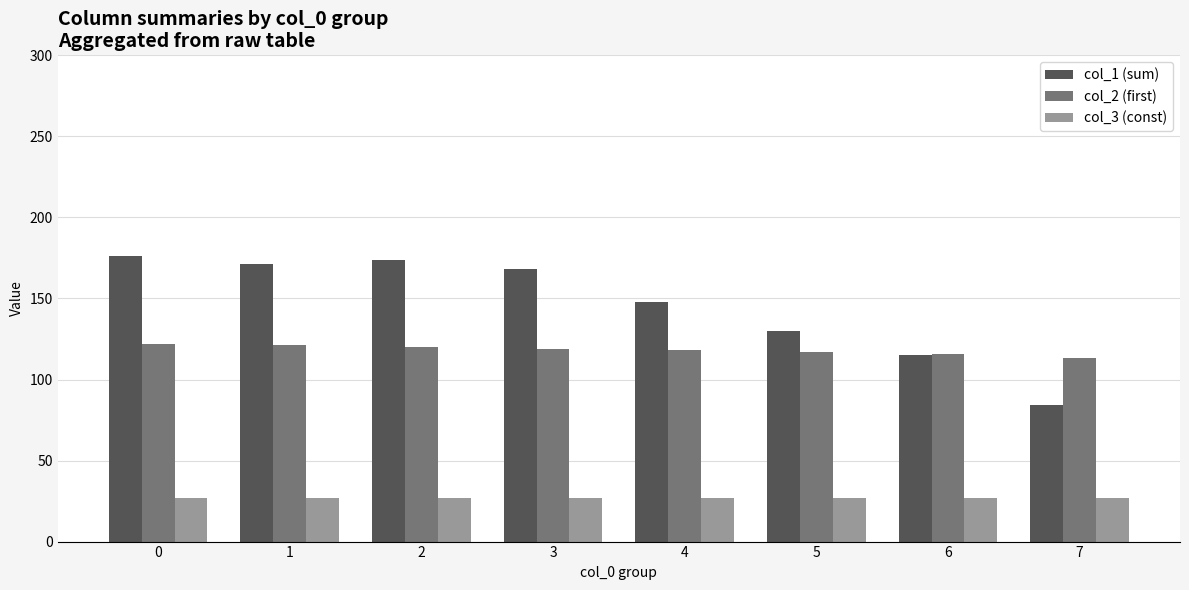

What is the value of the col_2 (first) bar at the 3rd from the left?

120